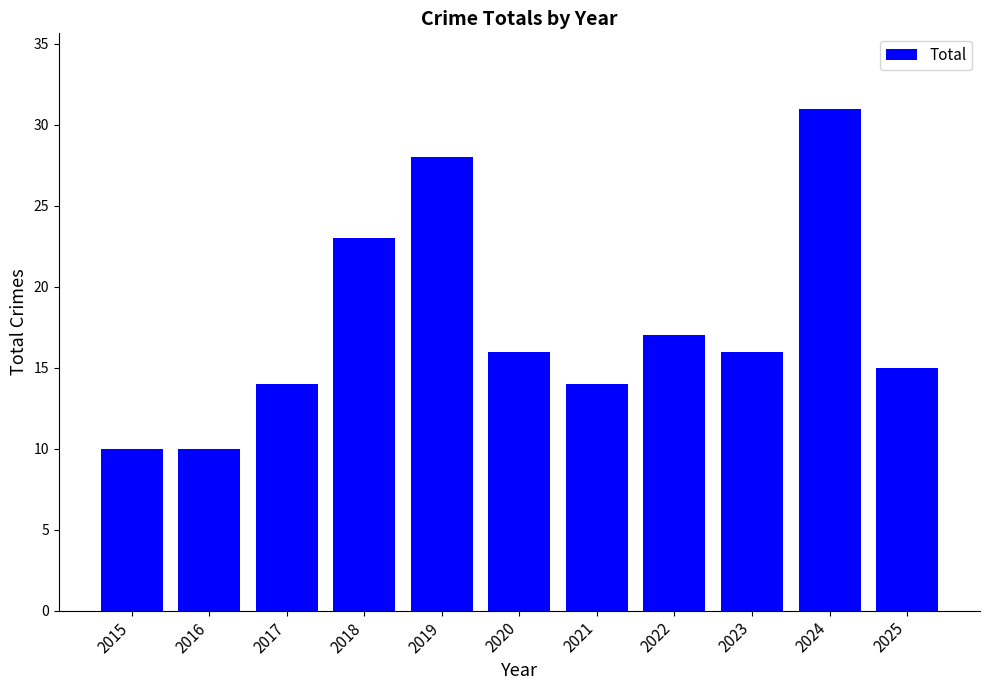

True or false: the data shows 10 at 2015.

True